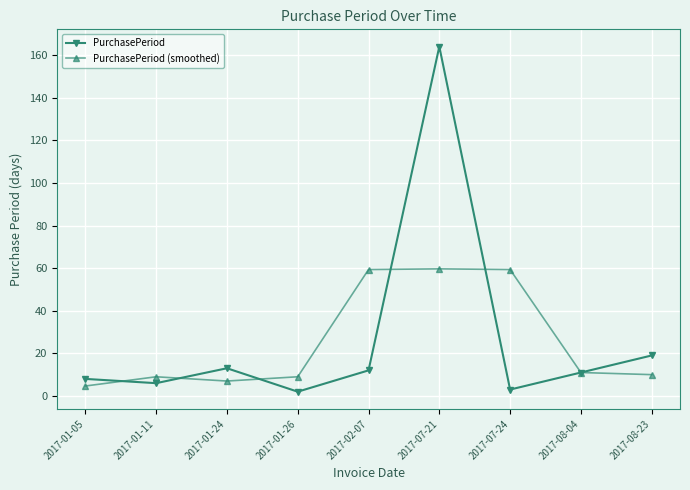

At how many categories does at least one series exceed 54?

3